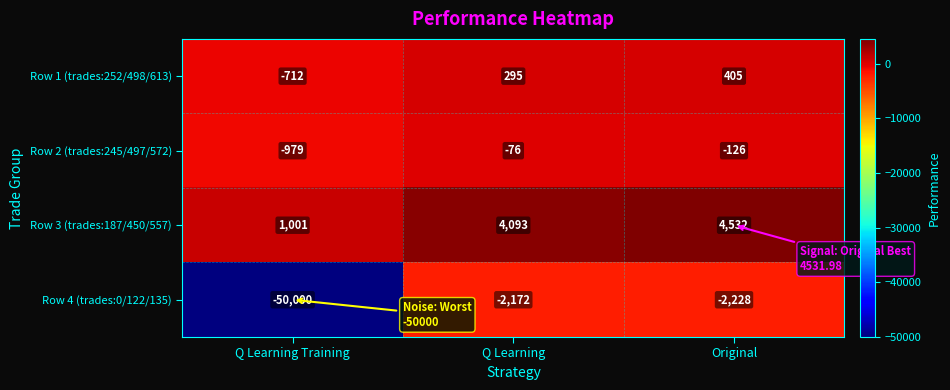

Count the number of categories in the chart.

3